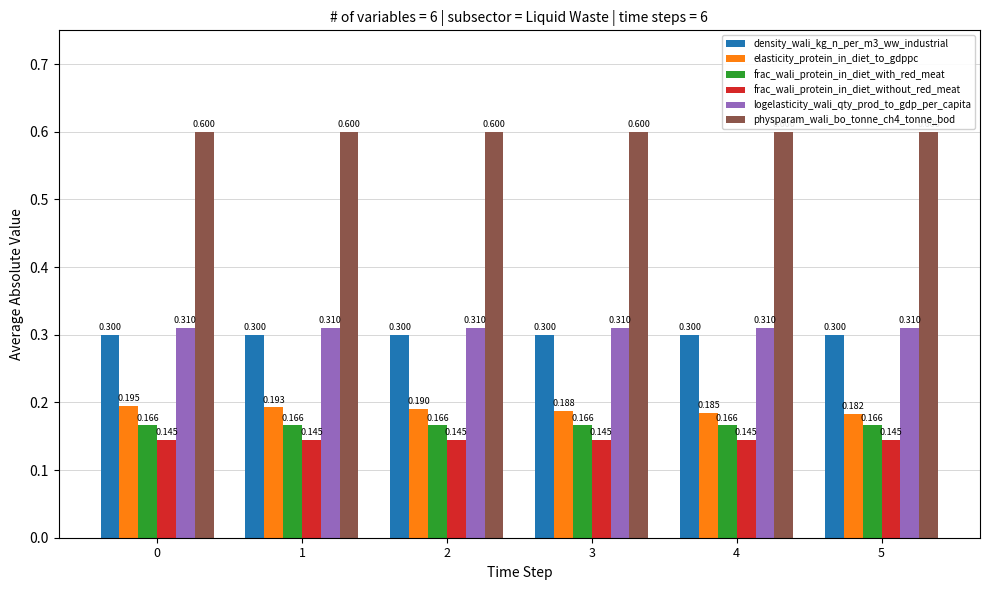

What are all the series names shown in the legend?

density_wali_kg_n_per_m3_ww_industrial, elasticity_protein_in_diet_to_gdppc, frac_wali_protein_in_diet_with_red_meat, frac_wali_protein_in_diet_without_red_meat, logelasticity_wali_qty_prod_to_gdp_per_capita, physparam_wali_bo_tonne_ch4_tonne_bod